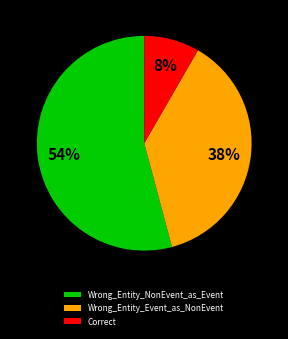

Approximately how many times larger is the value at Wrong_Entity_Event_as_NonEvent compared to Wrong_Entity_NonEvent_as_Event?

0.7